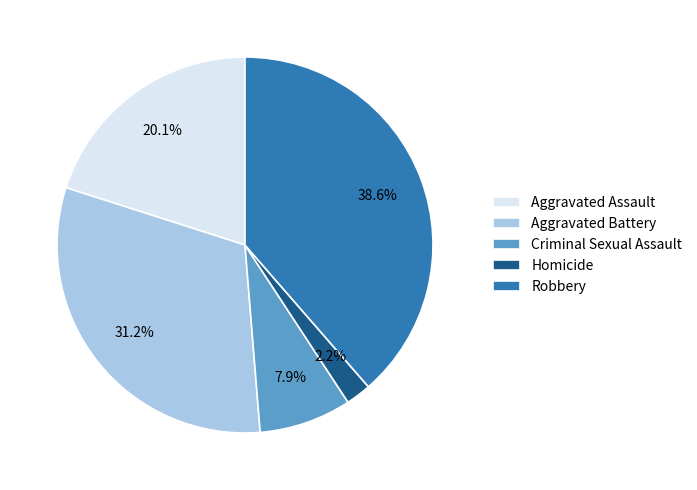

To the nearest percent, what is the difference between the largest and smallest slice percentages?

36%